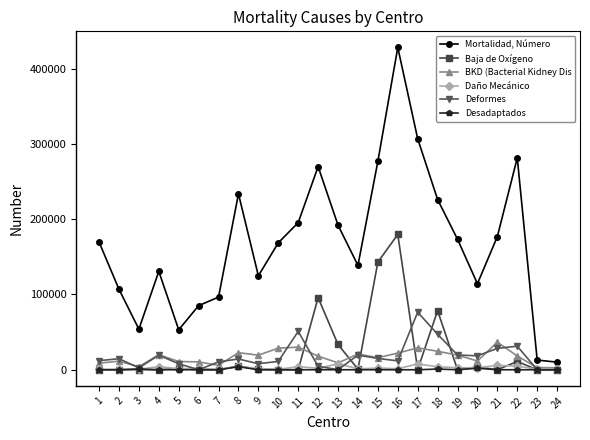

True or false: Desadaptados and Mortalidad, Número intersect in this chart.

False